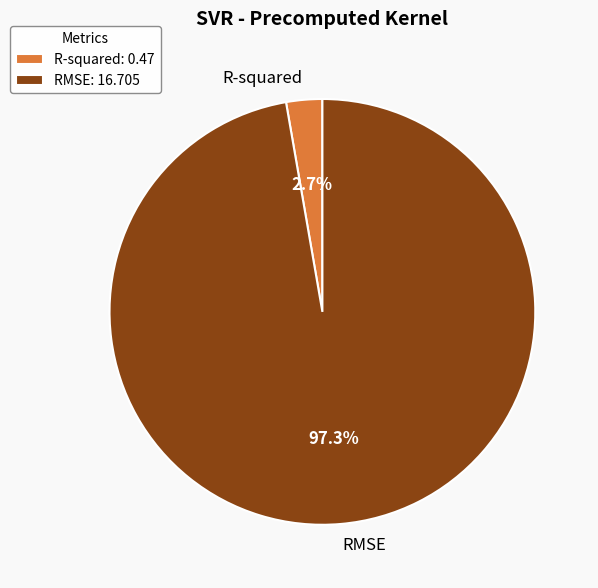

Rank the categories by value from lowest to highest.

R-squared, RMSE